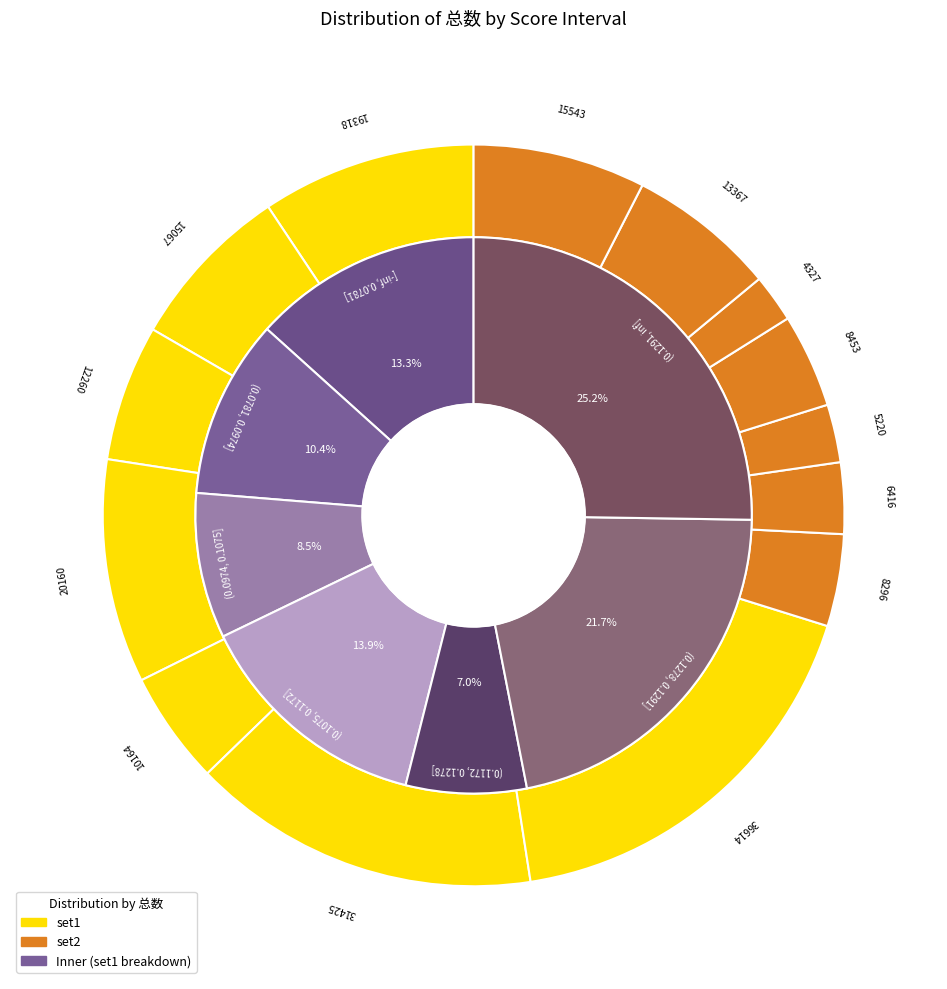

To the nearest percent, what is the combined percentage of 4 and set1_values?

20%